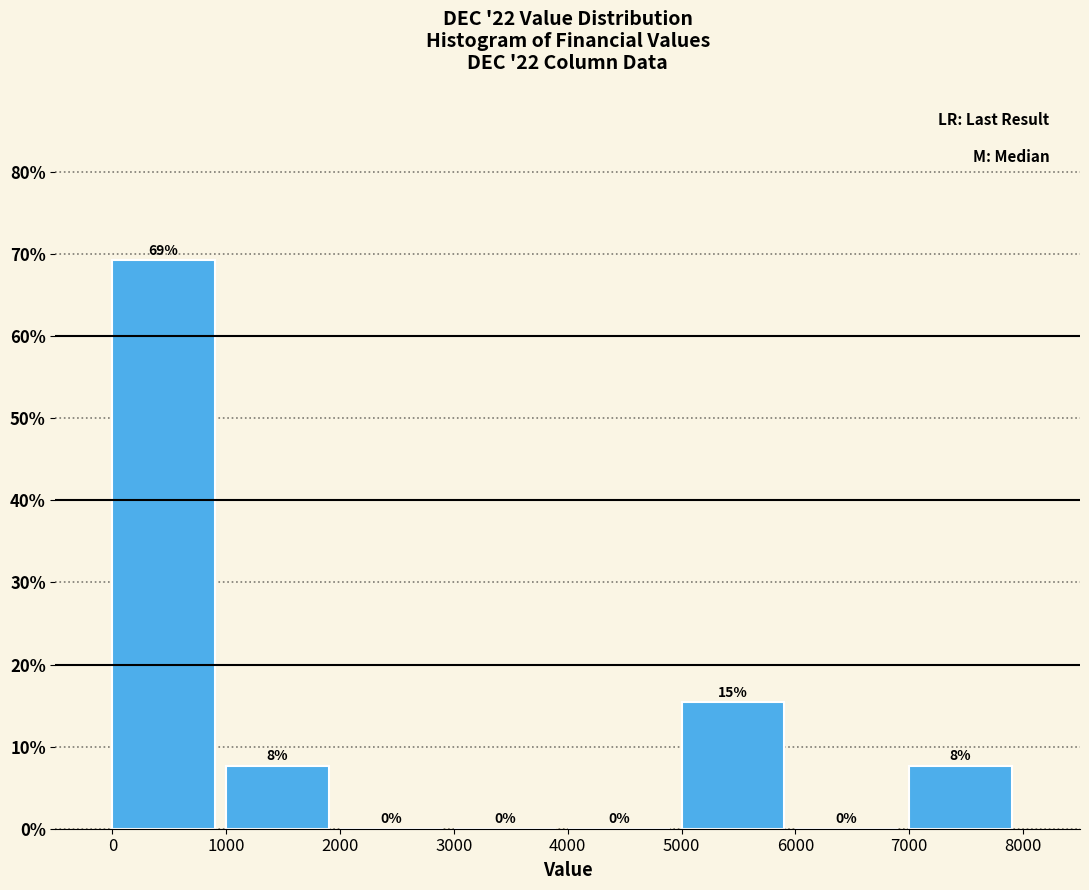

Over which range of the x-axis is the bar tallest?

0 to 1000